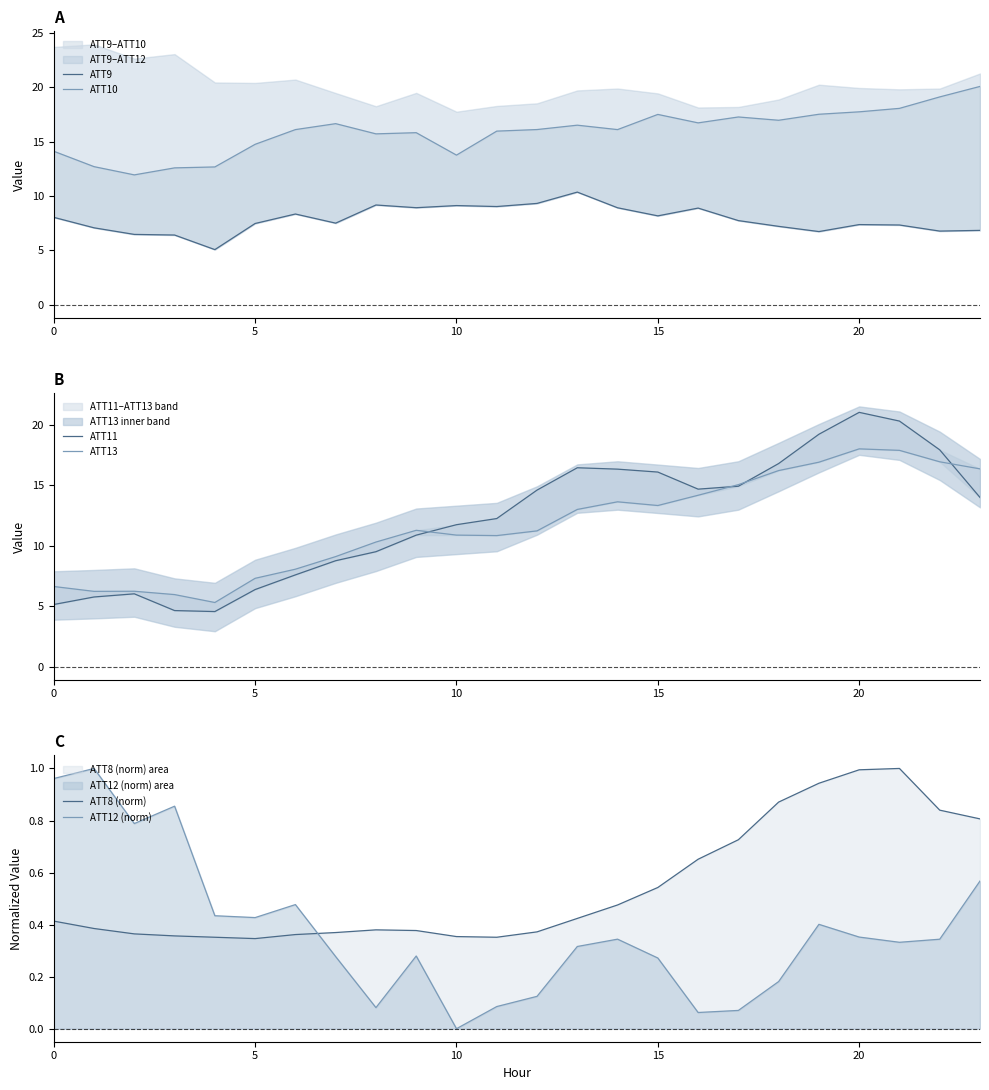

After their last crossing, which series has the higher values: ATT12 (norm) or ATT8 (norm)?

ATT8 (norm)